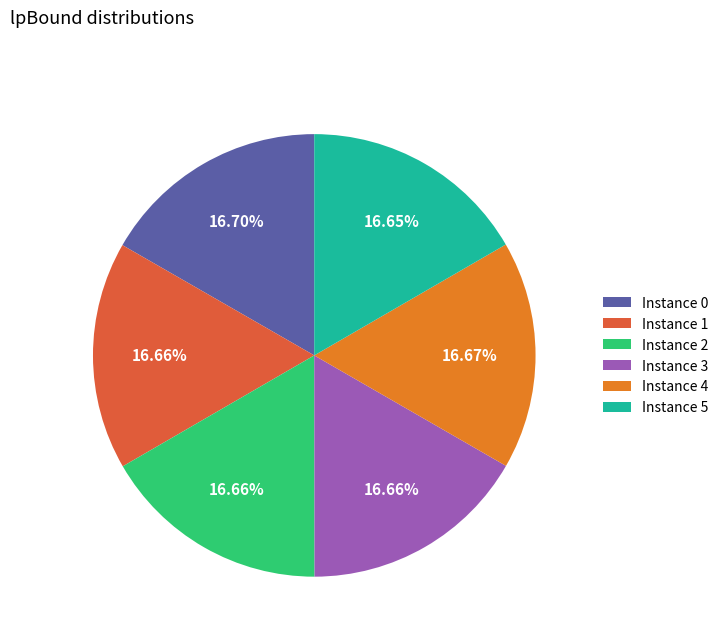

Combined, do Instance 3 and Instance 0 account for over 50%?

No